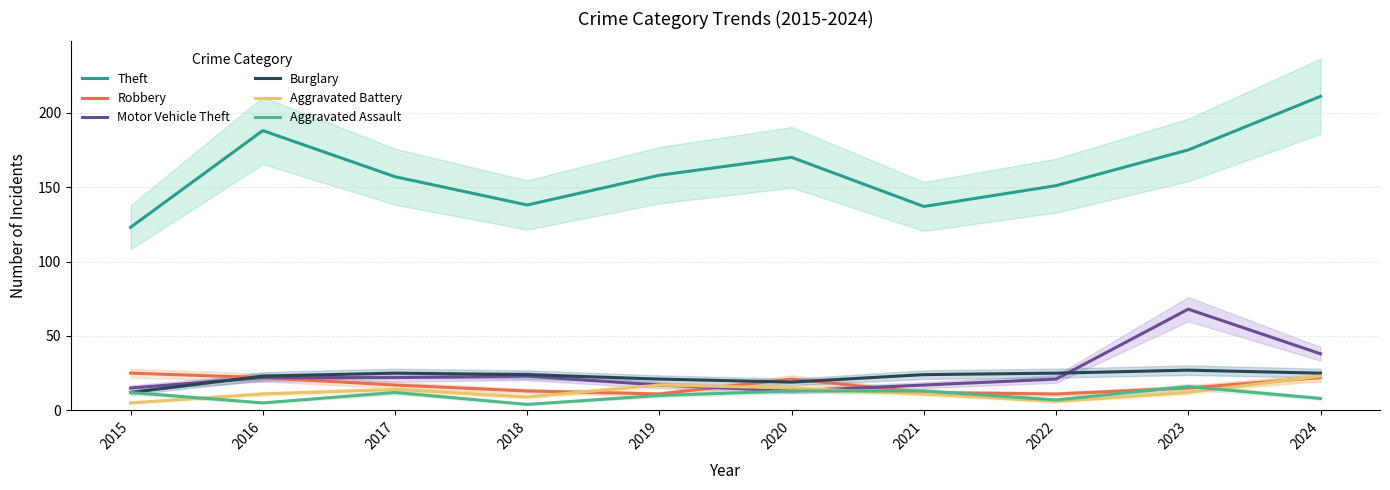

Reading right to left, extract all data points from this chart.

Theft: 2024=211	2023=175	2022=151	2021=137	2020=170	2019=158	2018=138	2017=157	2016=188	2015=123
Robbery: 2024=22	2023=15	2022=11	2021=12	2020=21	2019=11	2018=13	2017=17	2016=22	2015=25
Motor Vehicle Theft: 2024=38	2023=68	2022=21	2021=17	2020=13	2019=17	2018=23	2017=22	2016=22	2015=15
Burglary: 2024=25	2023=27	2022=25	2021=24	2020=19	2019=21	2018=24	2017=25	2016=23	2015=12
Aggravated Battery: 2024=23	2023=12	2022=6	2021=11	2020=15	2019=17	2018=9	2017=14	2016=11	2015=5
Aggravated Assault: 2024=8	2023=16	2022=7	2021=13	2020=13	2019=10	2018=4	2017=12	2016=5	2015=12